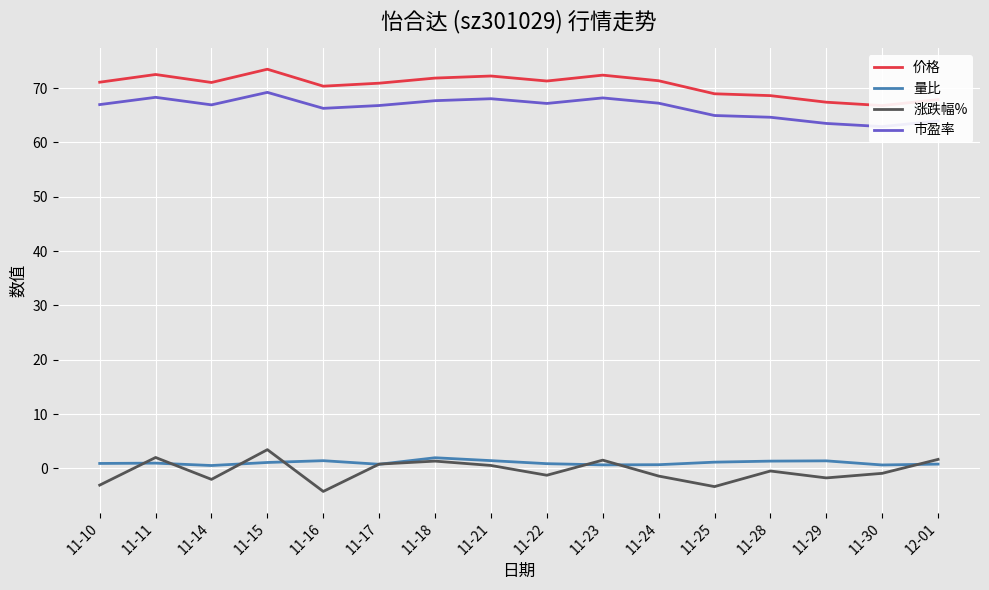

What is the value of the 涨跌幅% point at the 15th from the left?

-0.9